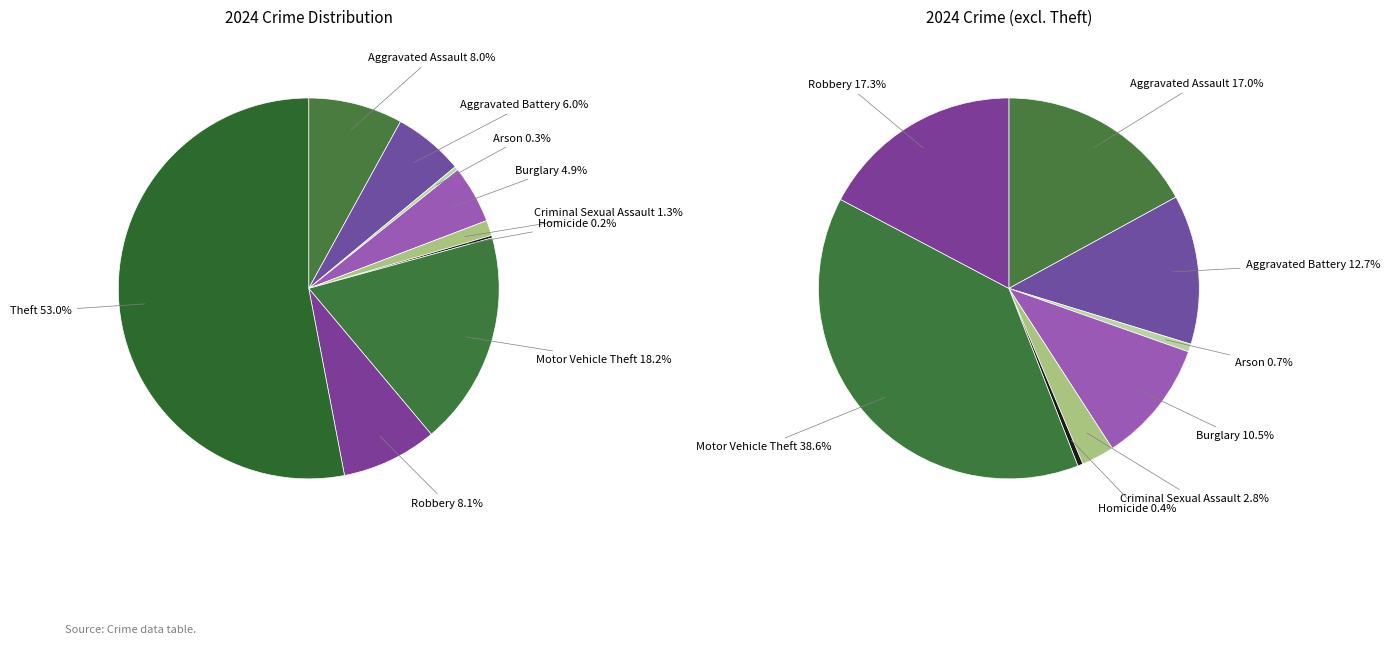

To the nearest percent, what percentage of the pie is Motor Vehicle Theft?

18%